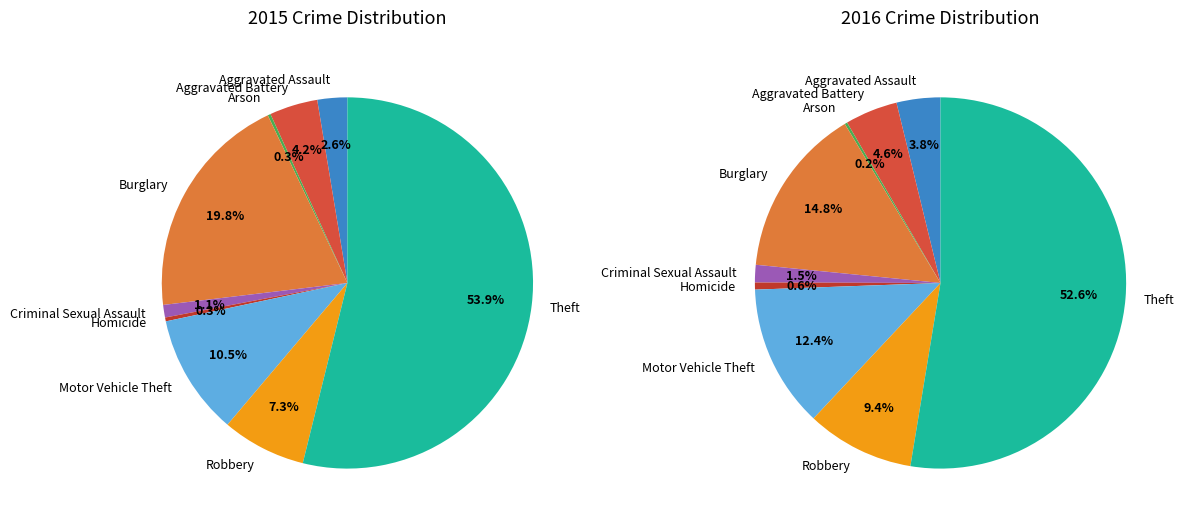

To the nearest percent, what percentage of the pie is Criminal Sexual Assault?

1%